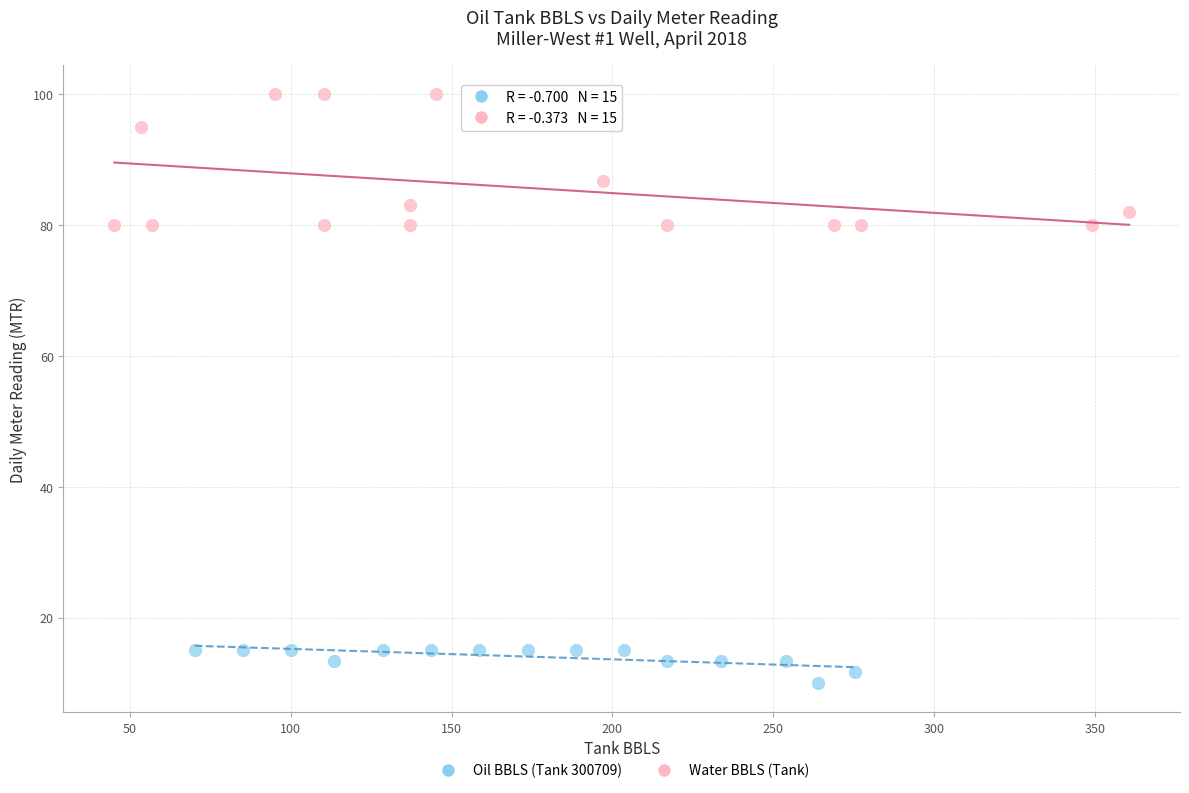

Which series reaches the maximum Y coordinate?

Water BBLS (Tank)